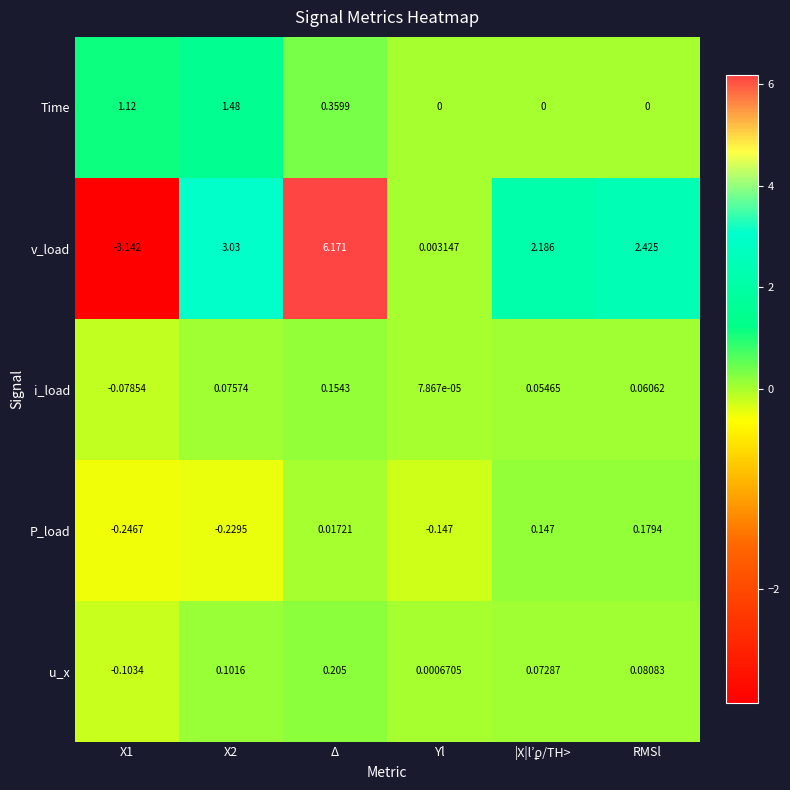

Which series has the largest total across all categories?

v_load